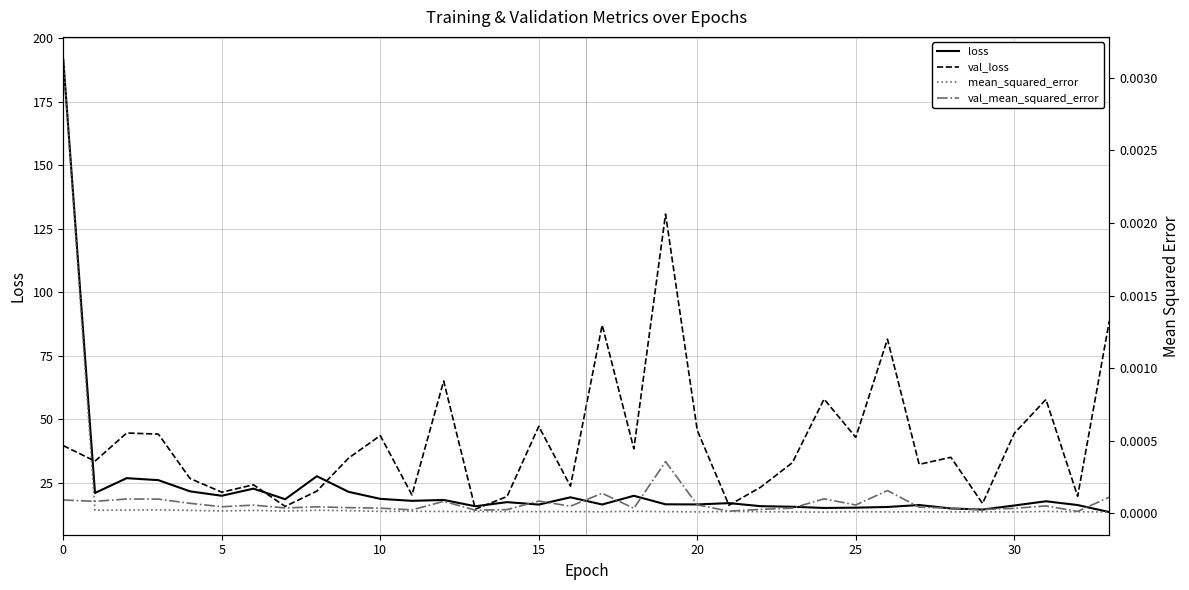

At which label does loss reach its minimum?

33